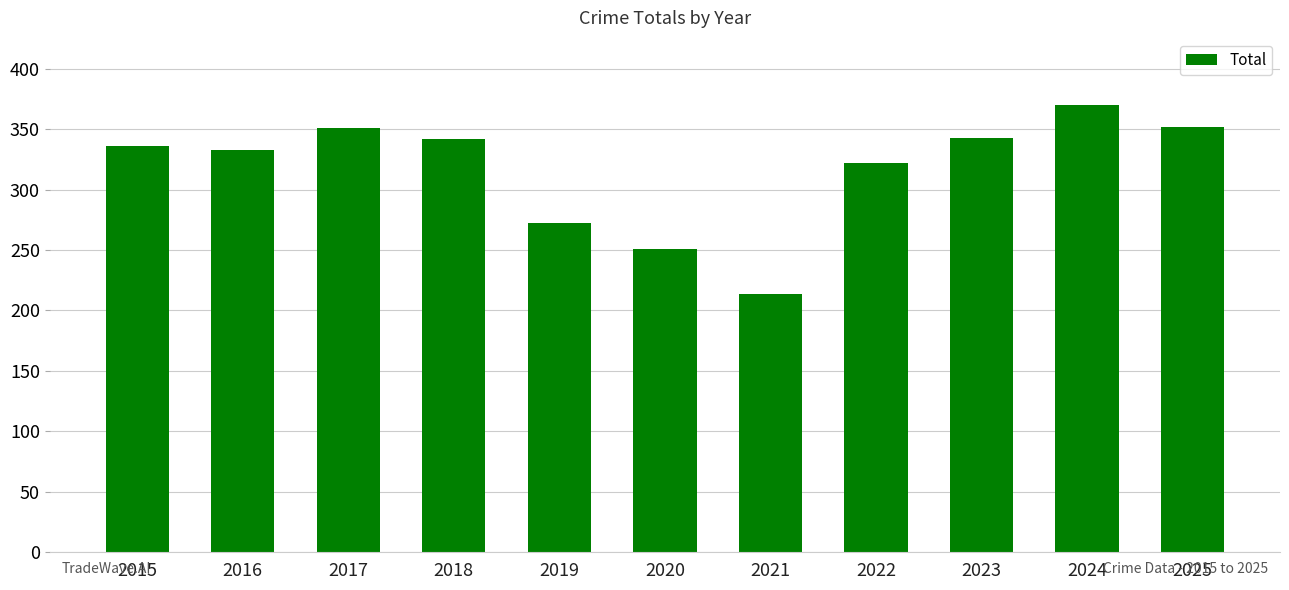

Where is the data nearest to the value 292?

2019